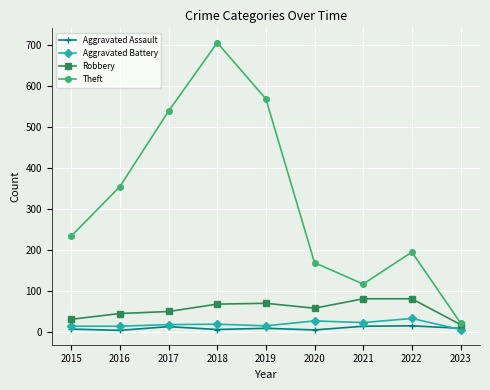

How many interior local valleys does the Theft series have?

1